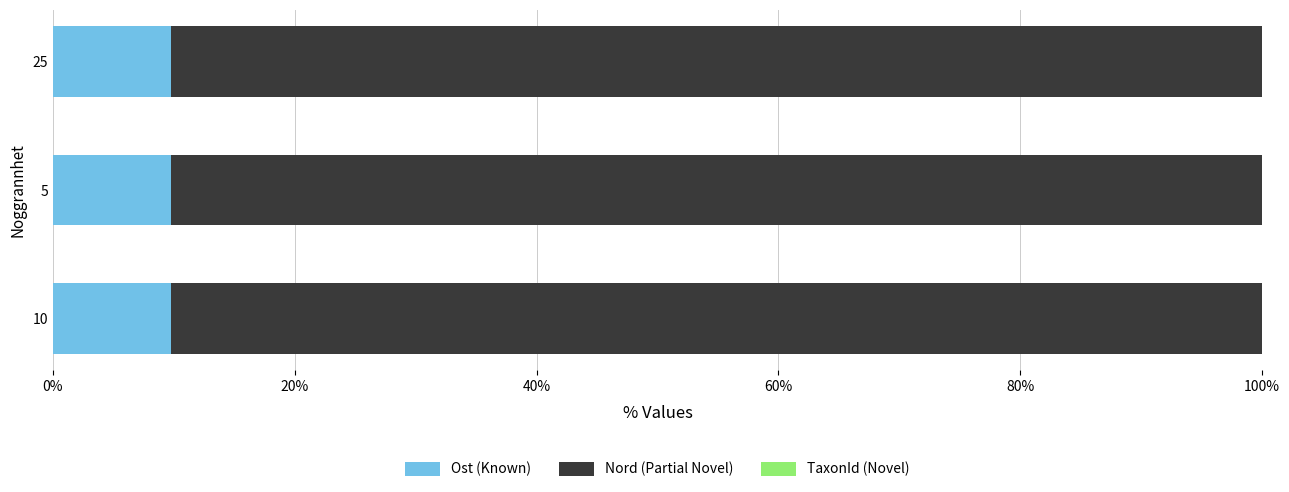

The value of Ost (Known) at 5 is 15.7. True or false?

False